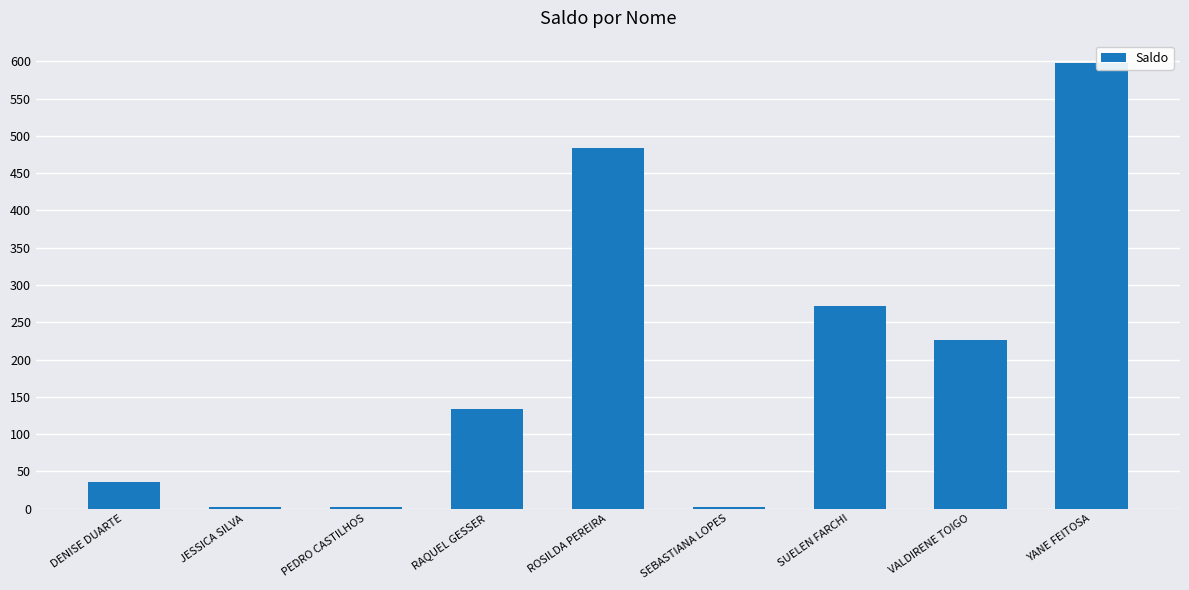

Between SUELEN FARCHI and SEBASTIANA LOPES, which is larger?

SUELEN FARCHI